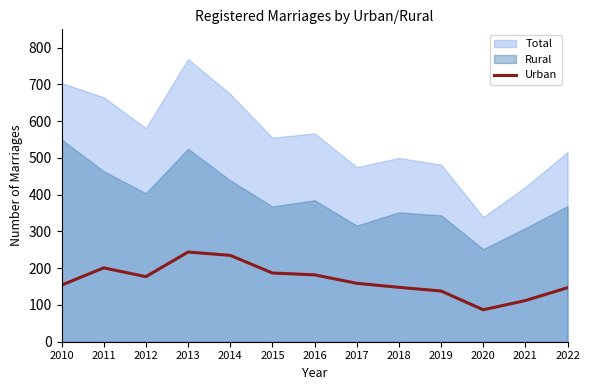

At which category does the data reach its first local peak?

2011